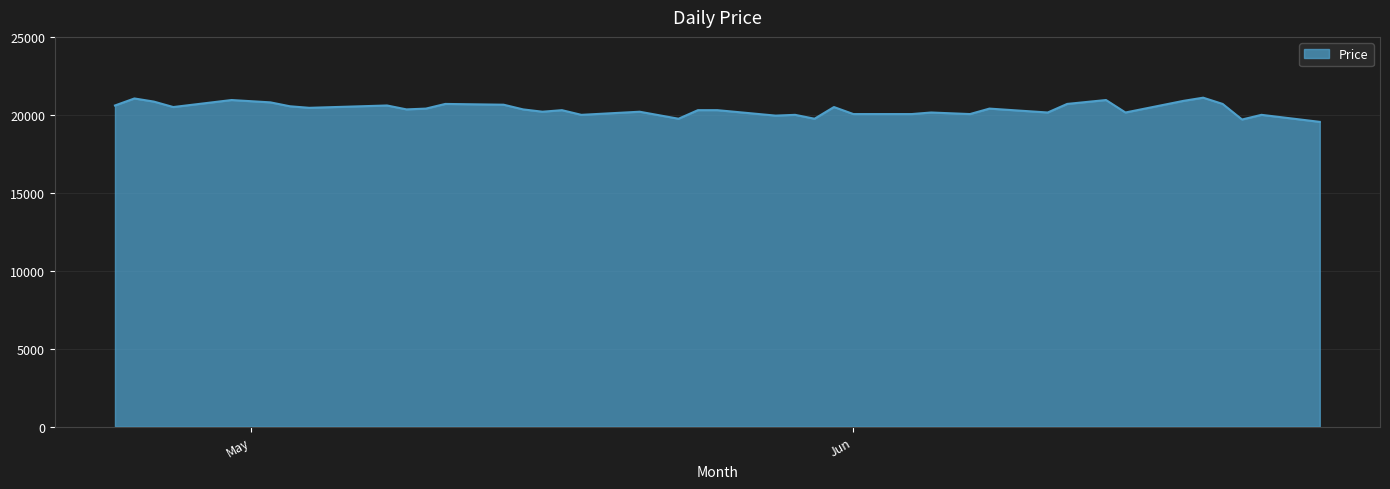

What is the difference between the maximum and minimum values?

1550